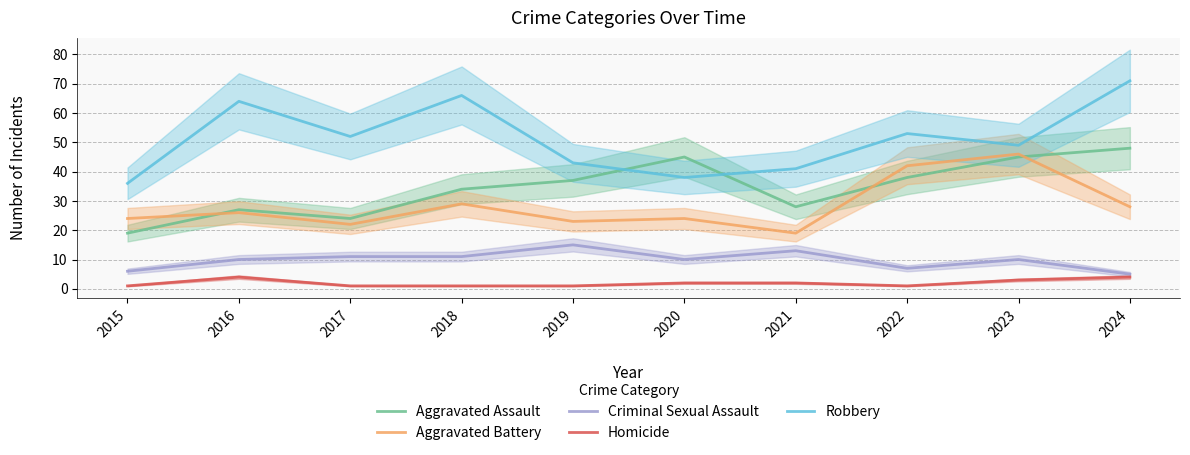

How many series are shown in this chart?

5